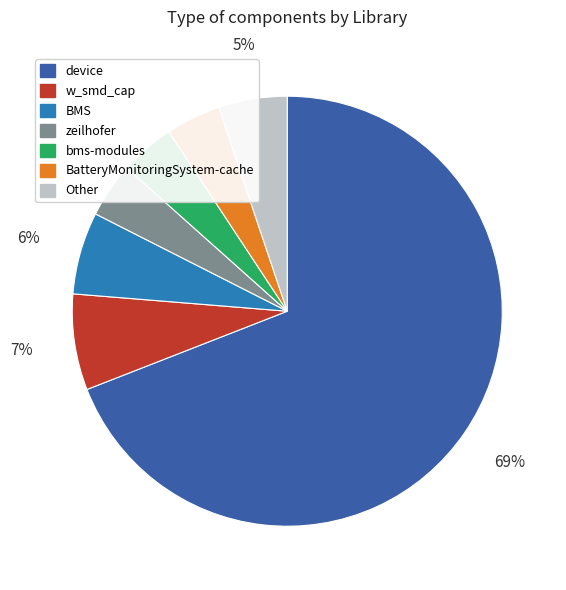

Does any single category account for the majority?

Yes